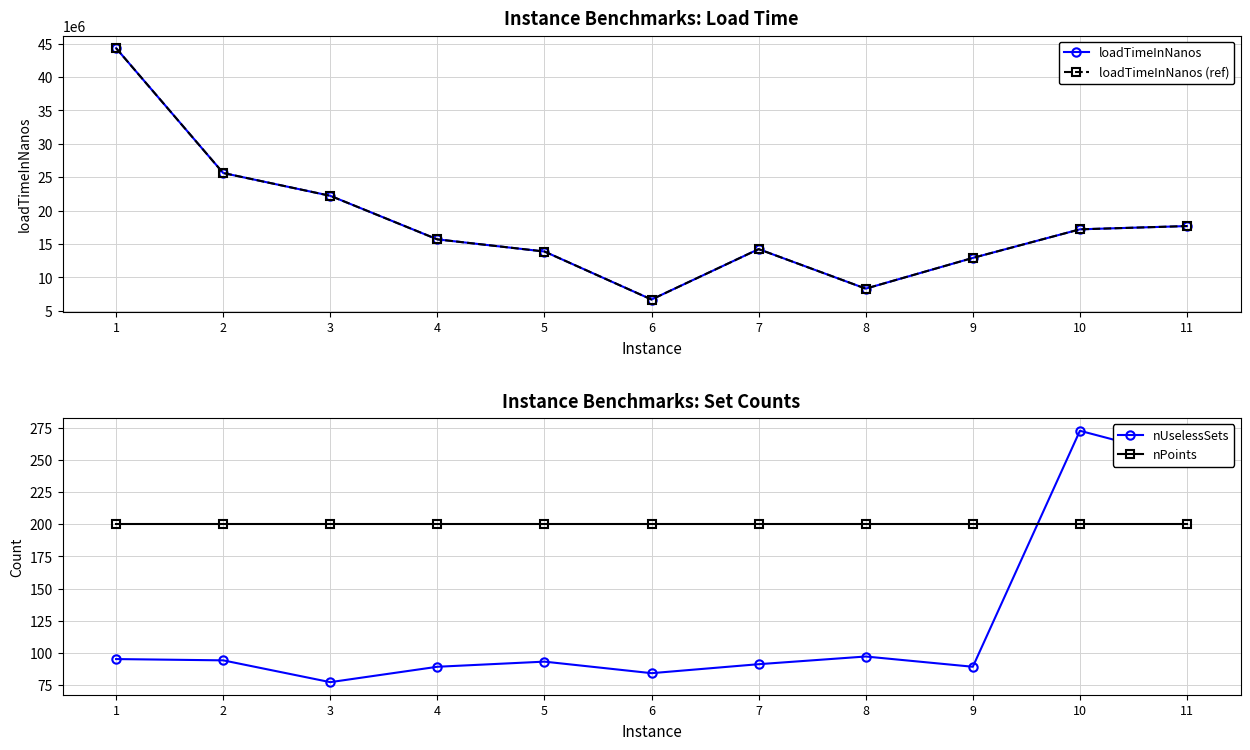

Rank the series by their maximum value, from highest to lowest.

loadTimeInNanos, loadTimeInNanos (ref), nUselessSets, nPoints